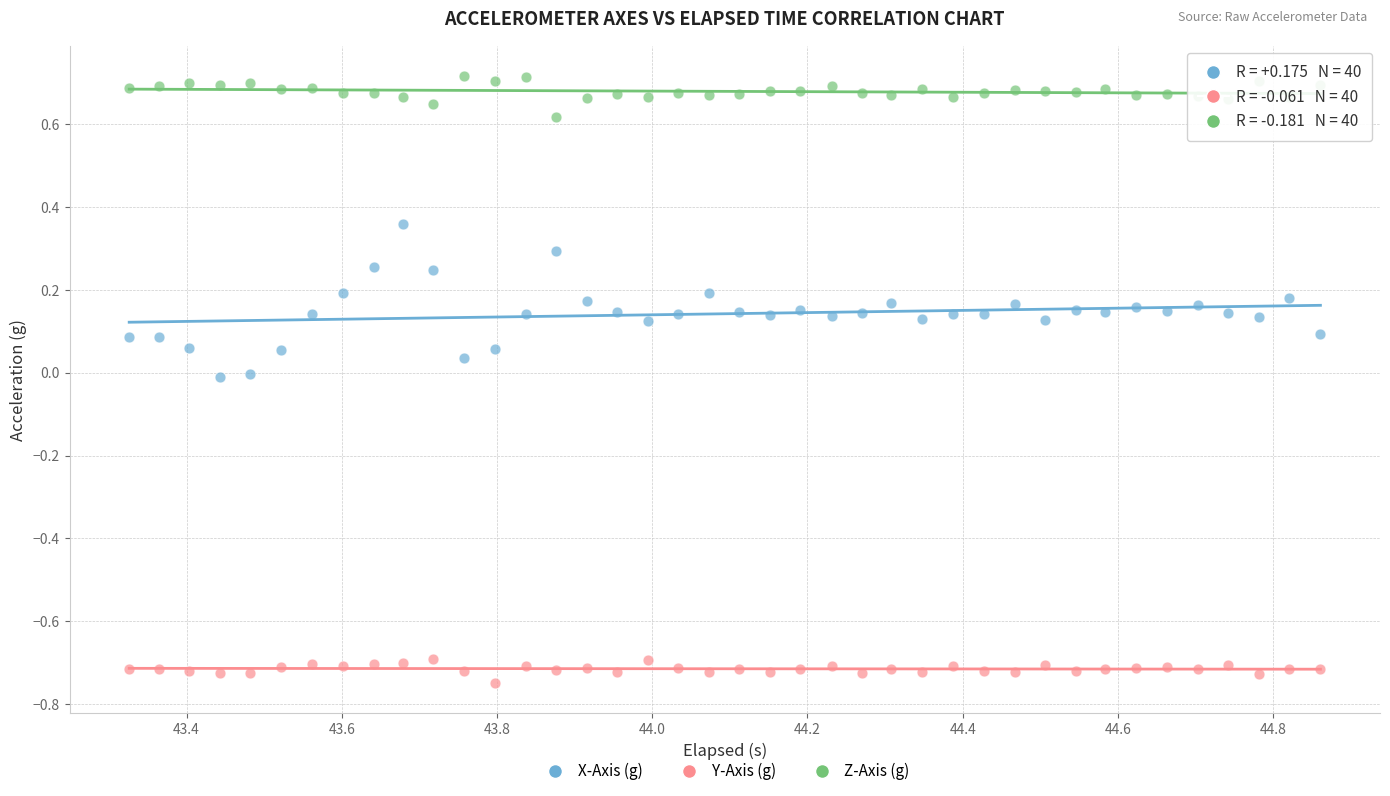

Across all data points, what is the range of Y values (max minus min)?

1.5